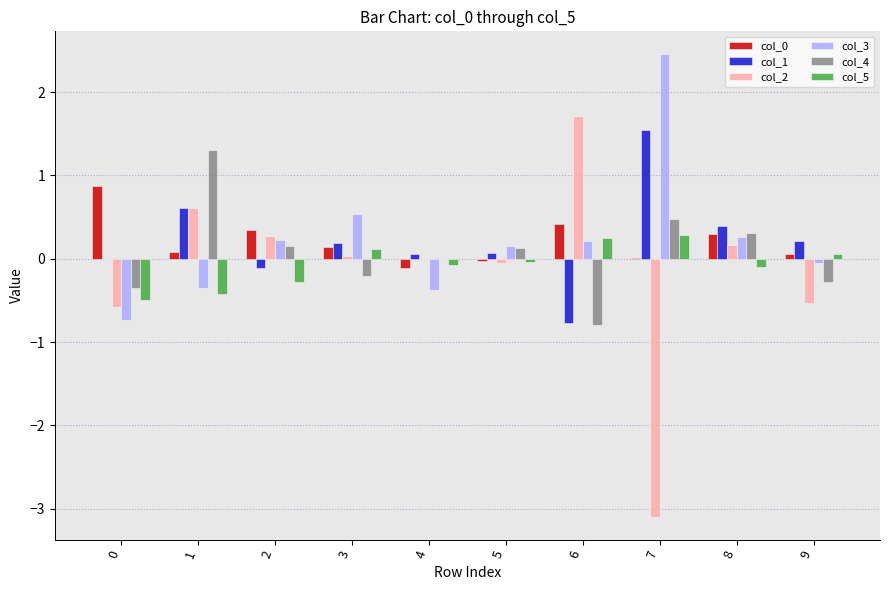

The value of col_3 at 1 is -0.4. True or false?

True